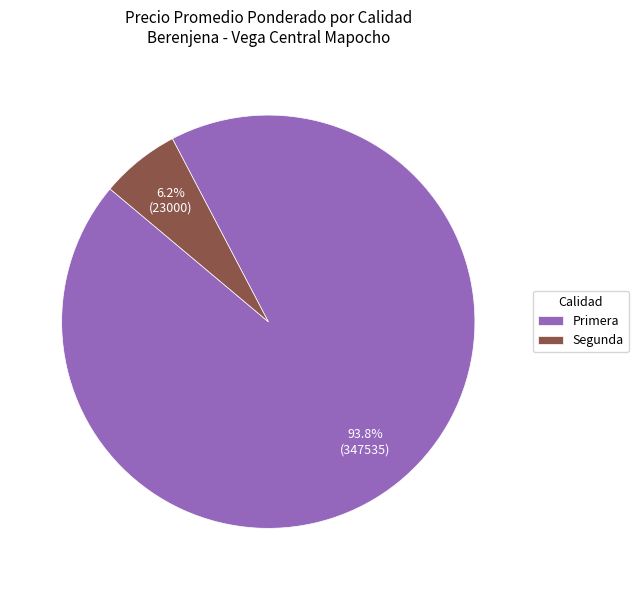

What percentage is the Segunda slice, to the nearest percent?

6%